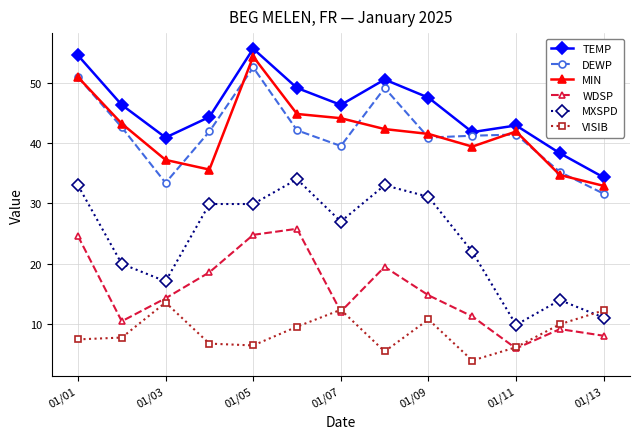

In VISIB, how many points are higher than both neighbors (excluding endpoints)?

3